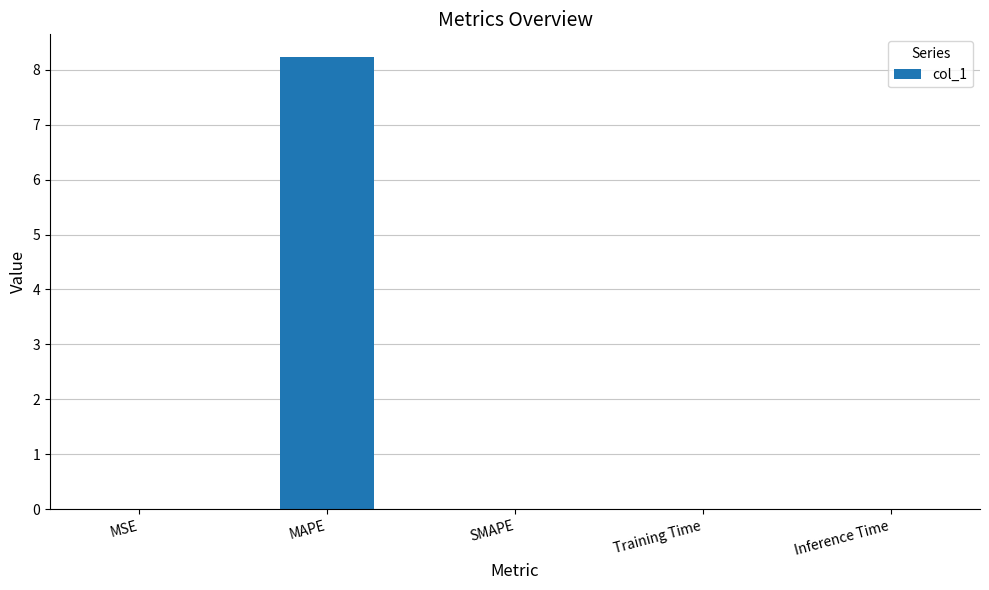

Does the chart contain stacked bars?

No